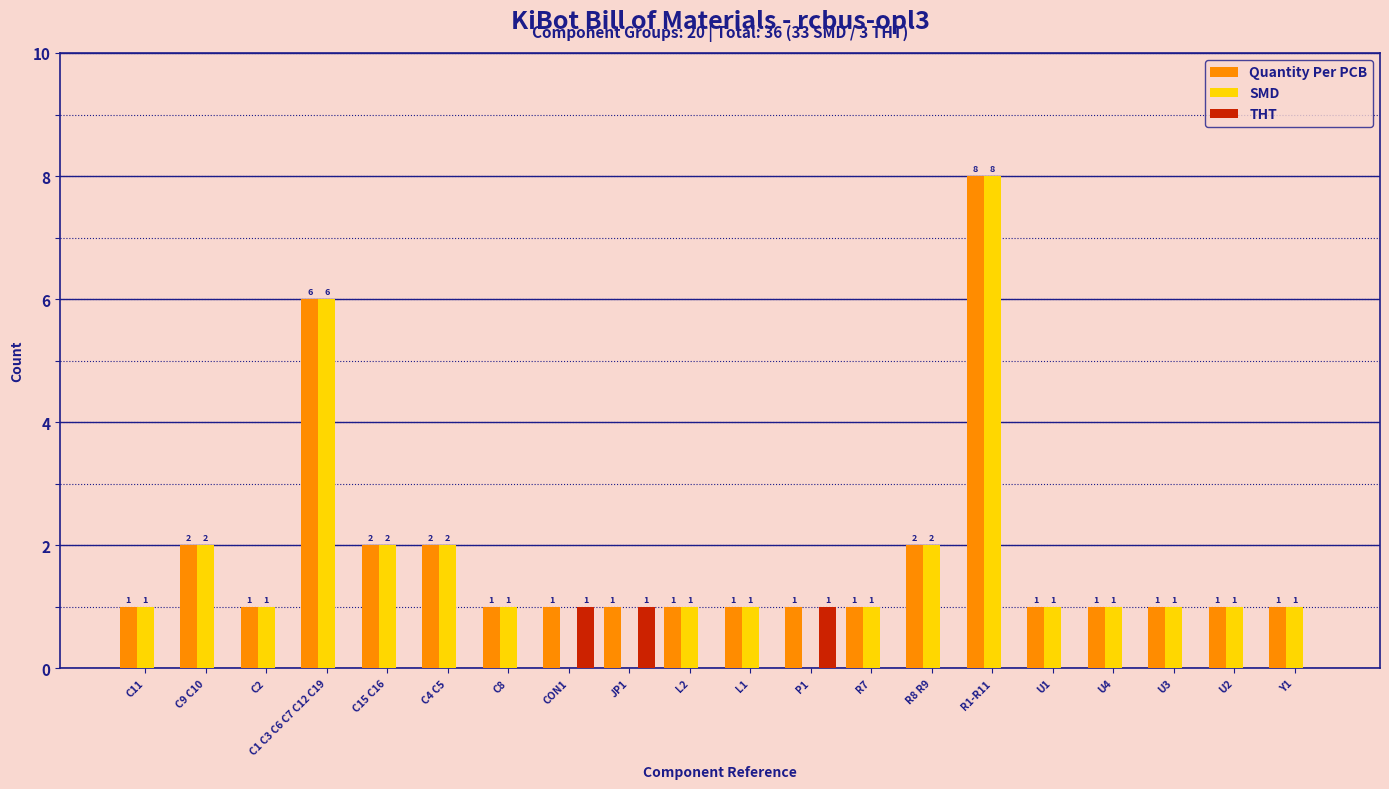

How many data points in THT are above 0?

3